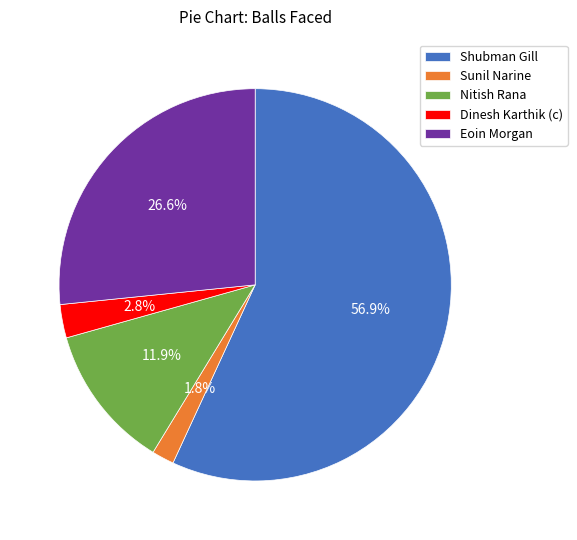

Is it true that Eoin Morgan is 14% of the pie?

False